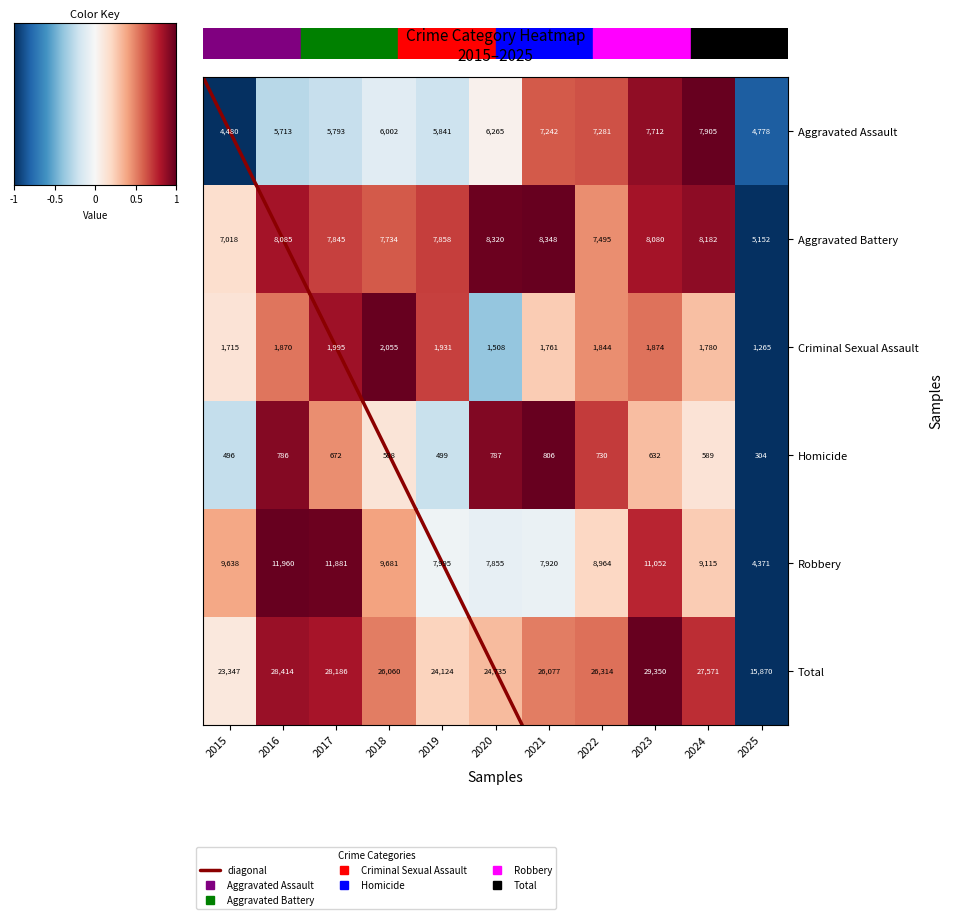

At how many categories does at least one series exceed 13220?

11